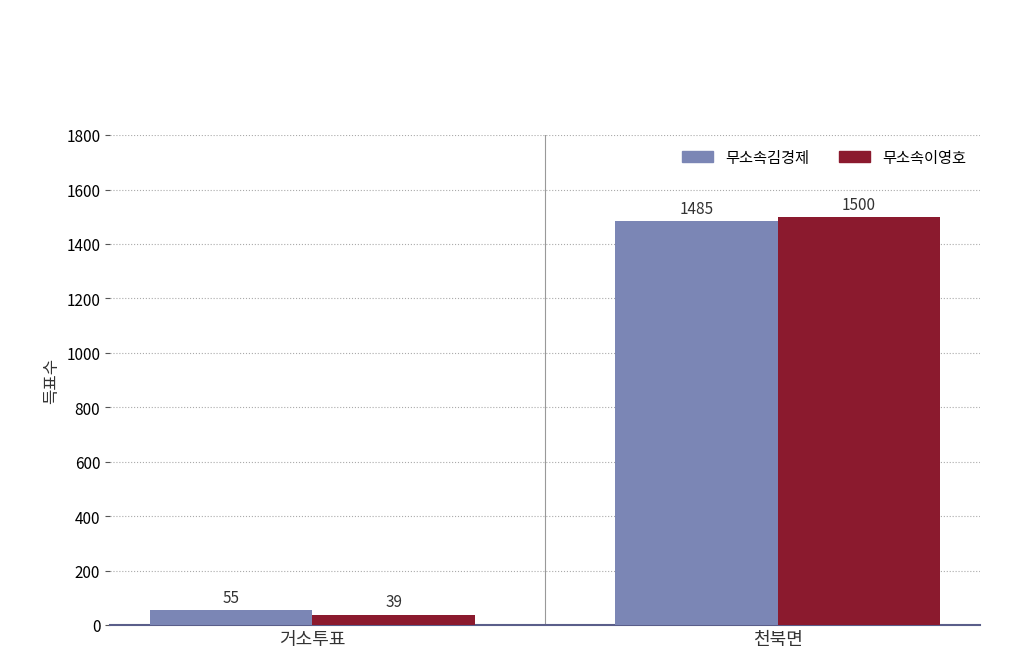

How many 무소속이영호 values are between 39 and 1500?

2